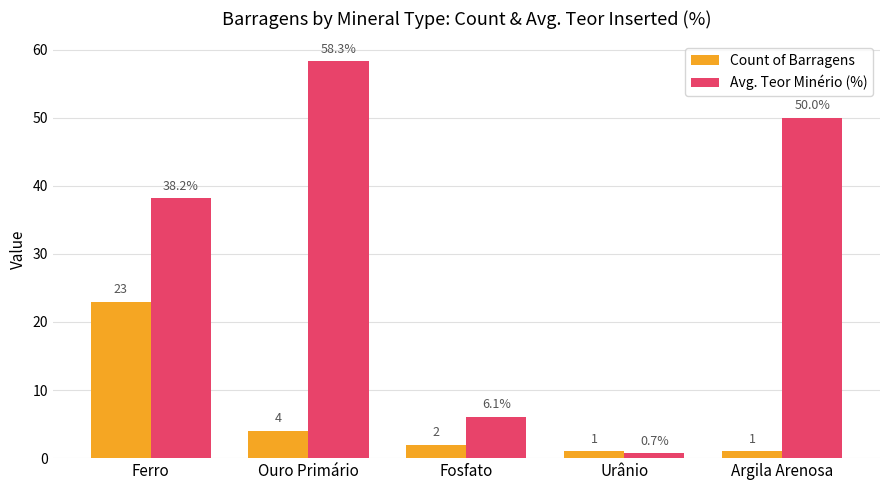

What is the minimum value for Avg. Teor Minério (%)?

0.7